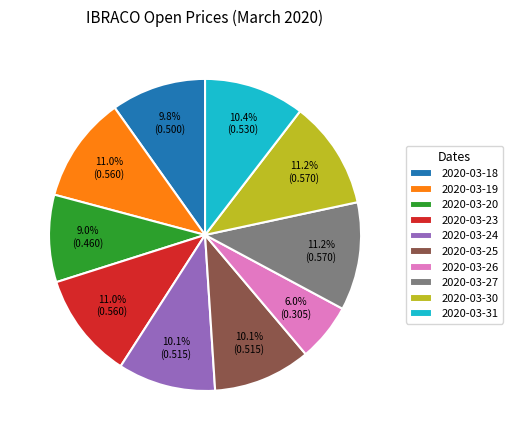

How many slices are in this pie chart?

10